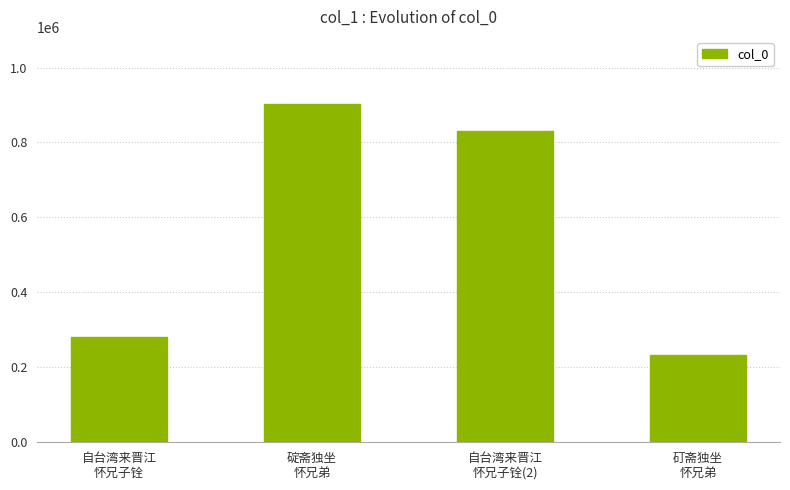

At which label is the value closest to 567256?

自台湾来晋江
怀兄子铨(2)